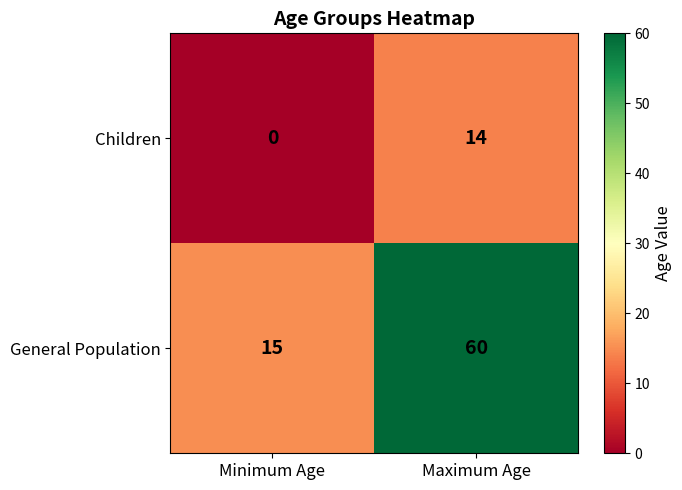

Reading left to right, extract all data points from this chart.

Children: Minimum Age=0	Maximum Age=14
General Population: Minimum Age=15	Maximum Age=60